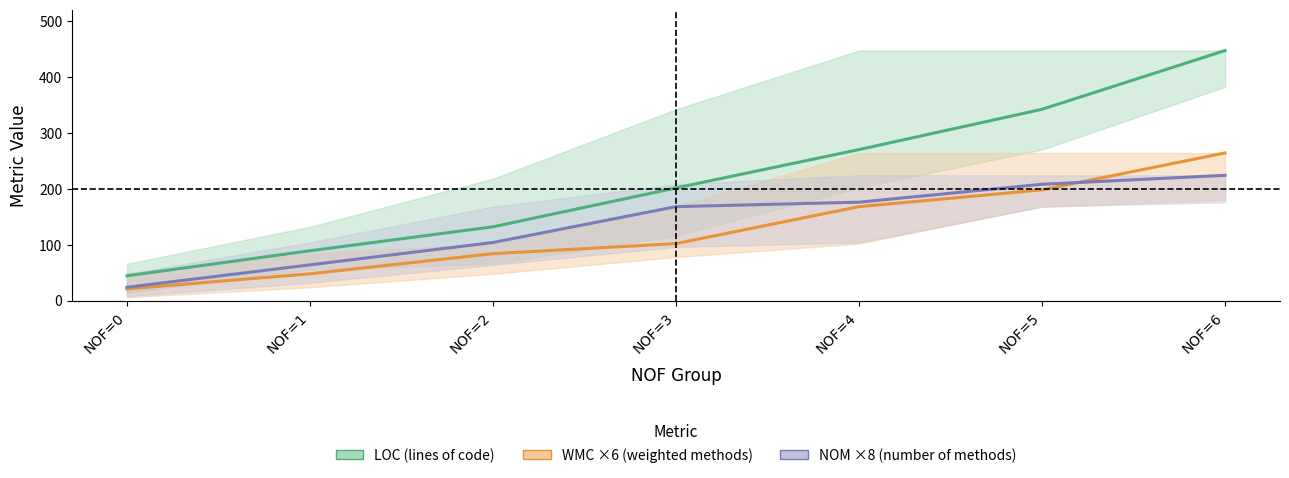

What are all the series names shown in the legend?

LOC (lines of code), WMC (×6, weighted methods), NOM (×8, number of methods)